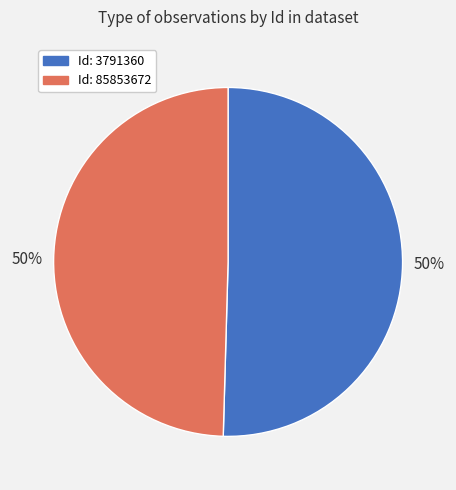

To the nearest percent, what is the average slice percentage?

50%